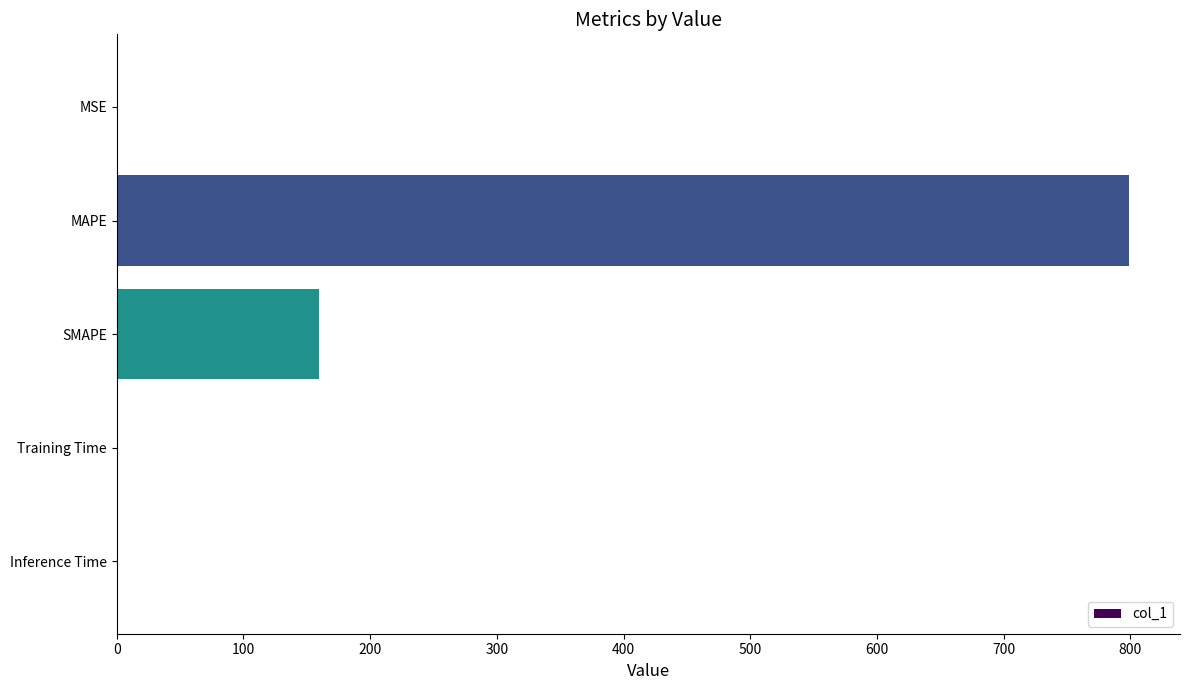

Which label corresponds to the largest value in the chart?

MAPE